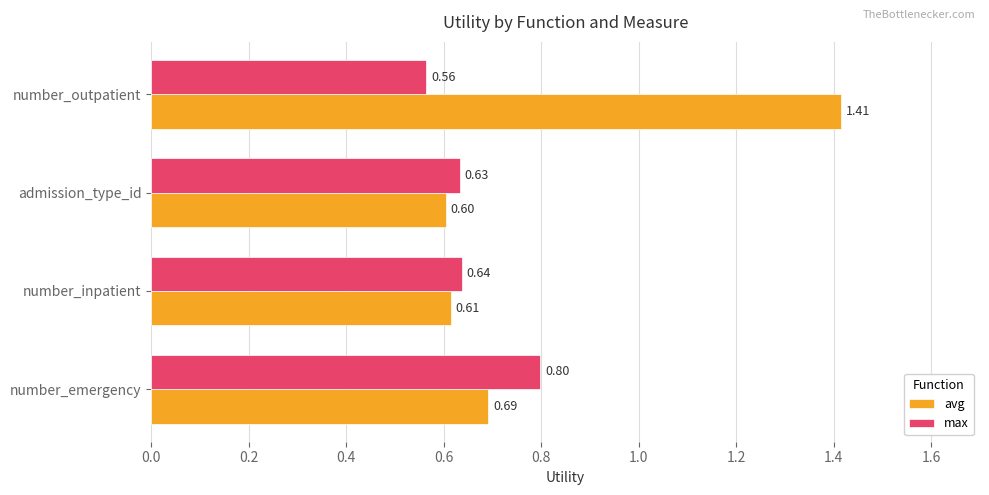

At which label does avg reach its peak?

number_outpatient